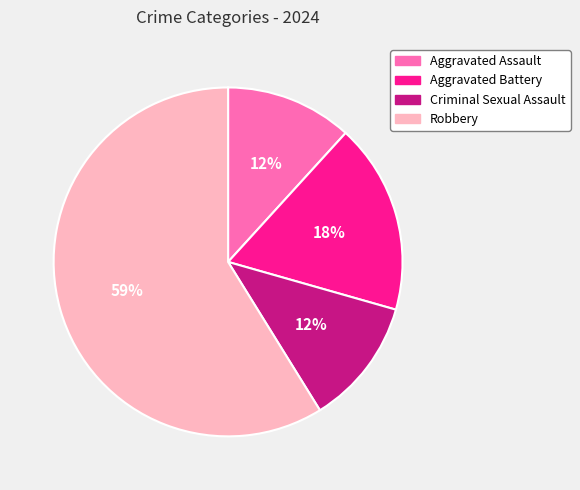

To the nearest percent, what is the difference between the largest and smallest slice percentages?

47%